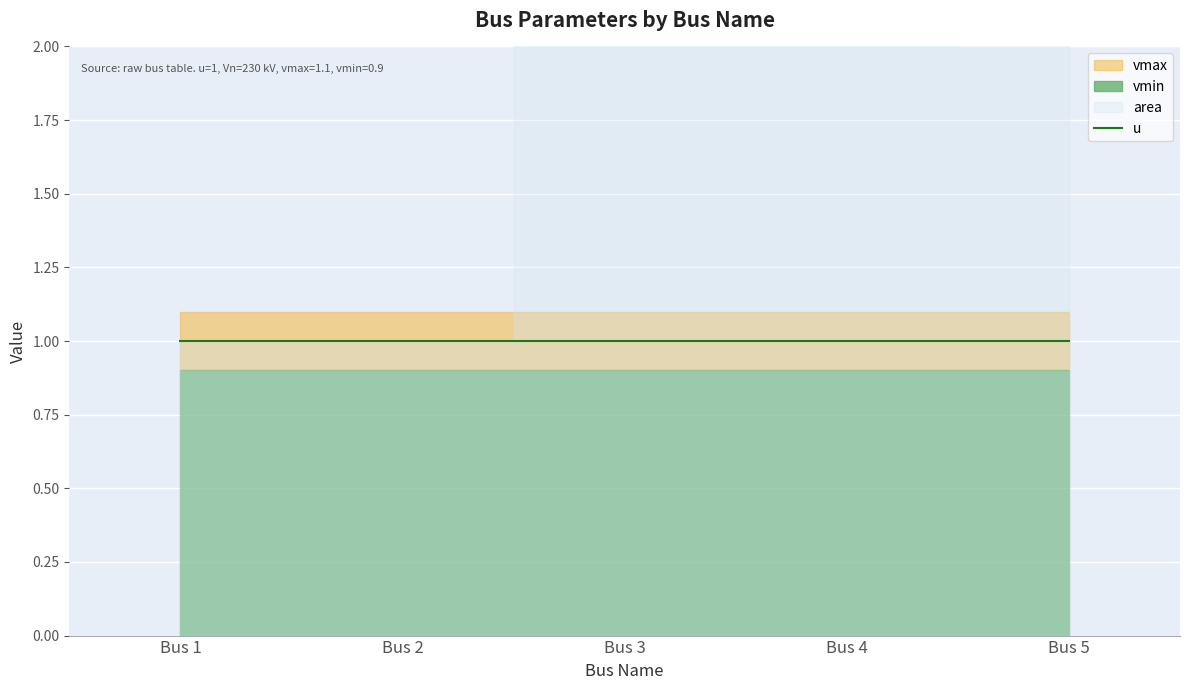

At which label is u closest to 1?

Bus 1